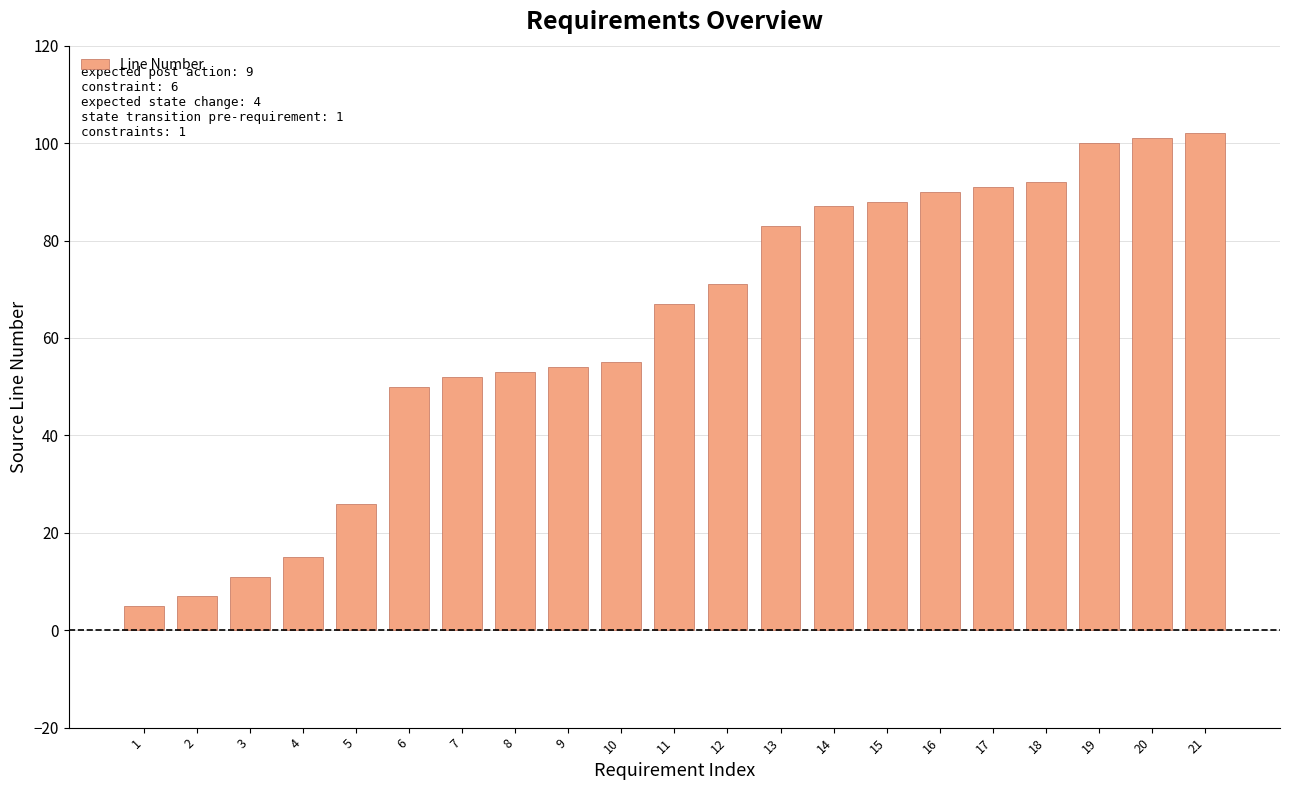

True or false: the data shows 134 at 21.

False